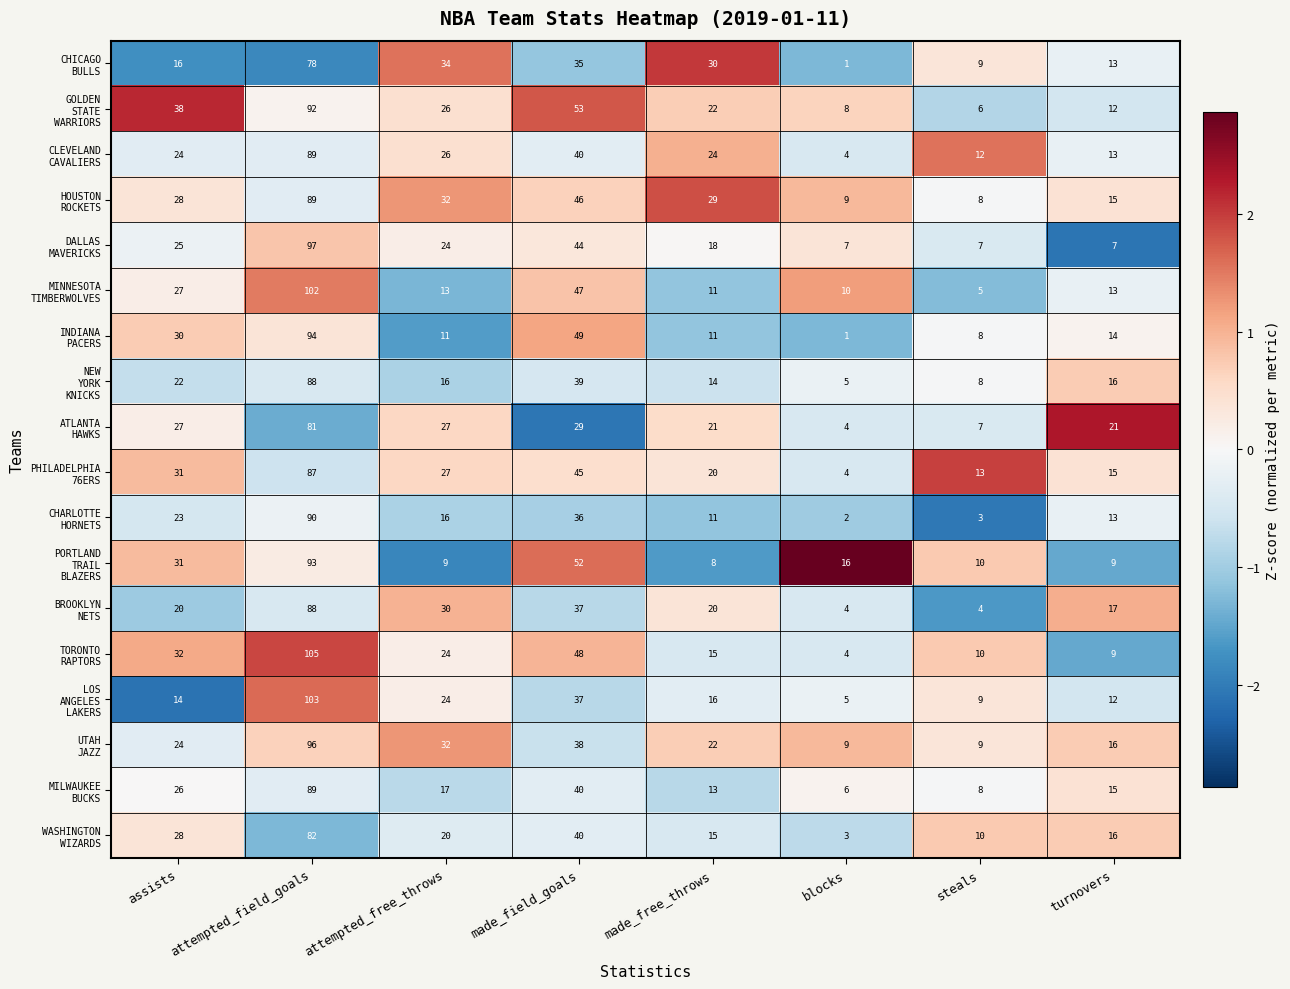

What is the maximum value shown in the chart?

105